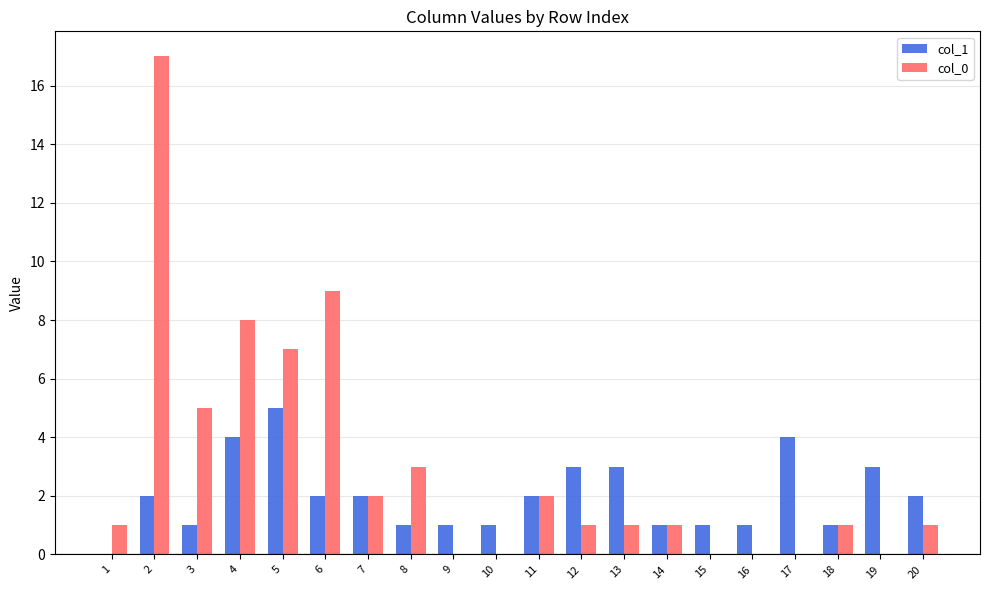

What is the sum of the col_1 values at 6 and 8?

3